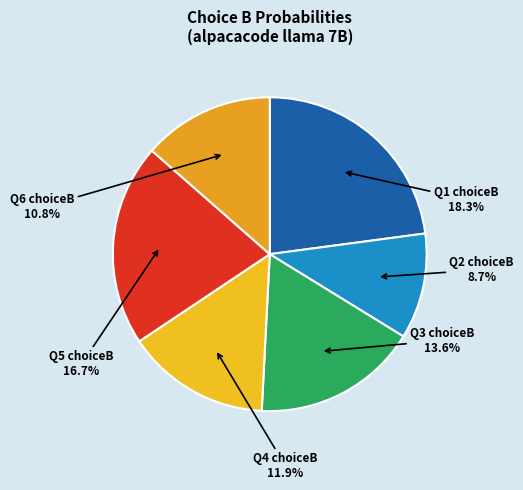

To the nearest percent, what percentage of the pie is A?

12%